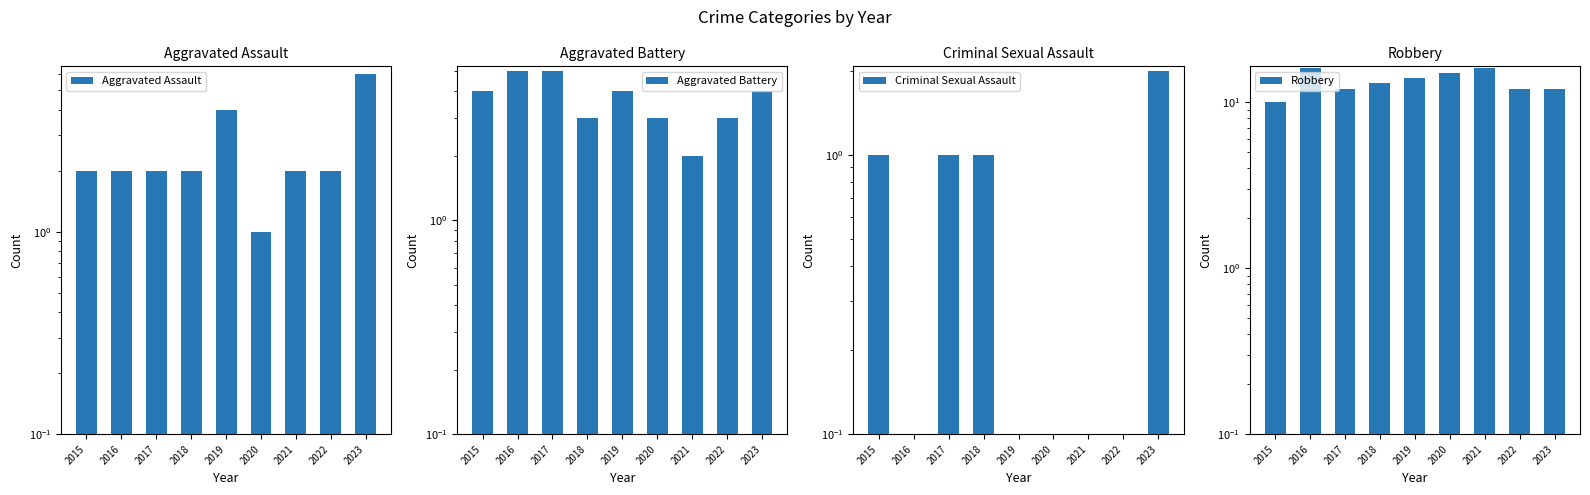

How many groups of bars are there?

9